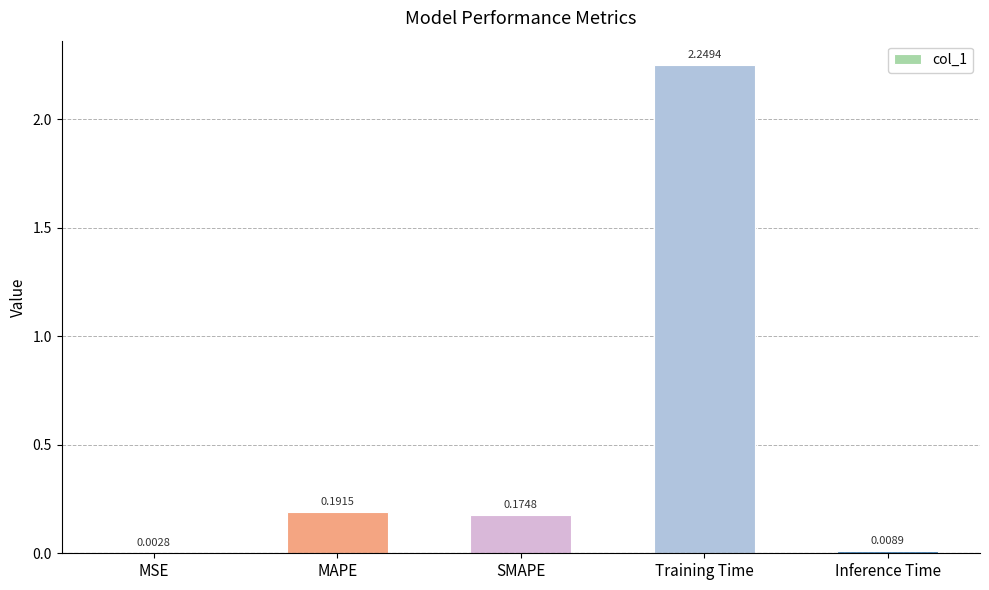

Which category has the highest value across all series?

Training Time